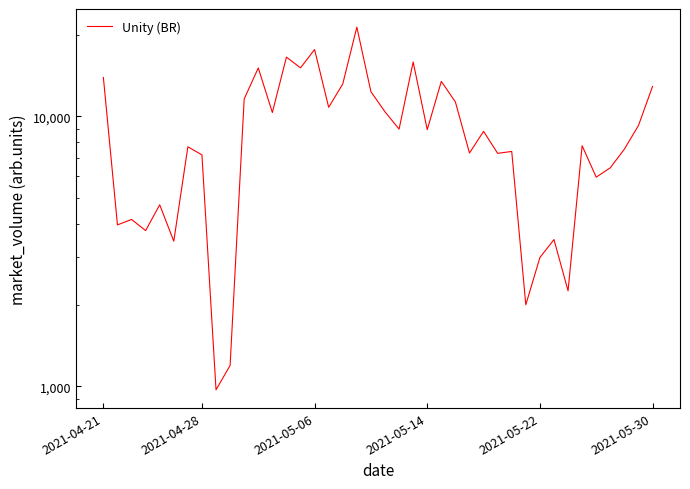

How many lines are shown in the chart?

1